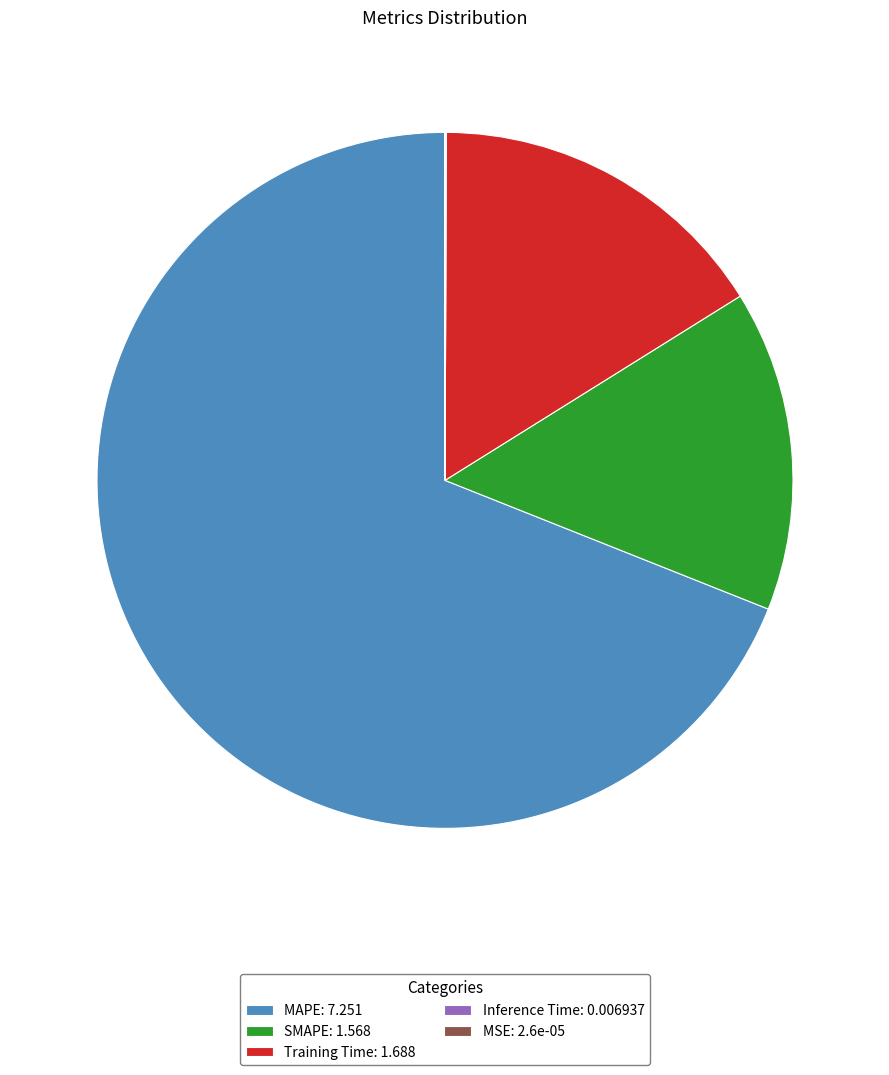

Does any single category account for the majority?

Yes